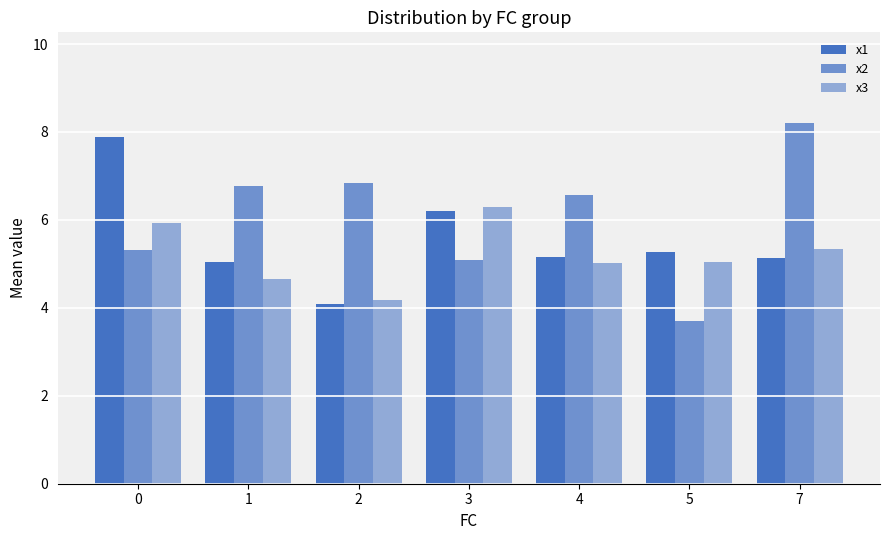

How many bars are there in total?

21